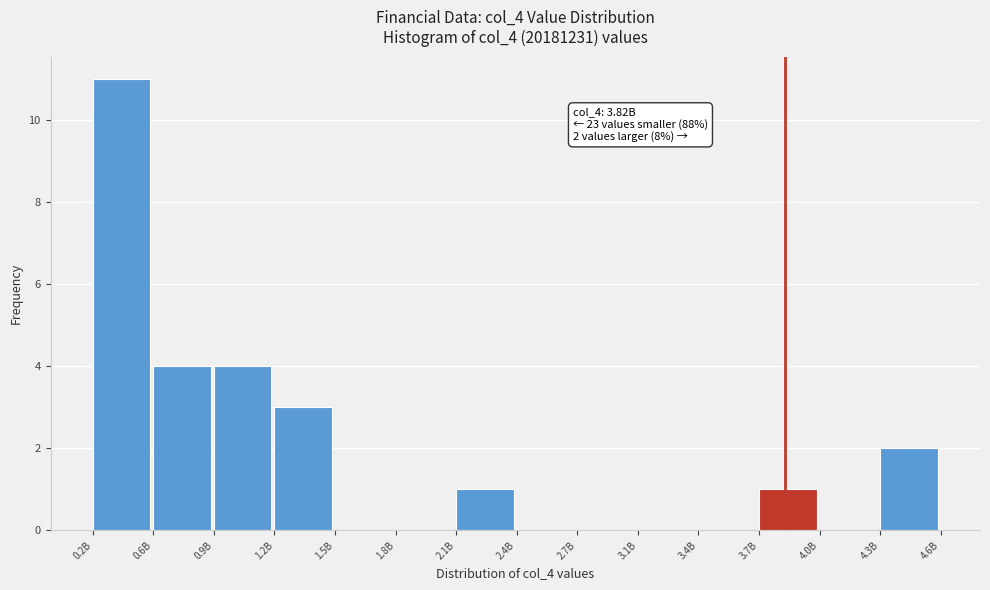

Reading left to right, transcribe all the data shown in this chart.

0.2B=11	0.6B=4	0.9B=4	1.2B=3	1.5B=0	1.8B=0	2.1B=1	2.4B=0	2.7B=0	3.1B=0	3.4B=0	3.7B=1	4.0B=0	4.3B=2